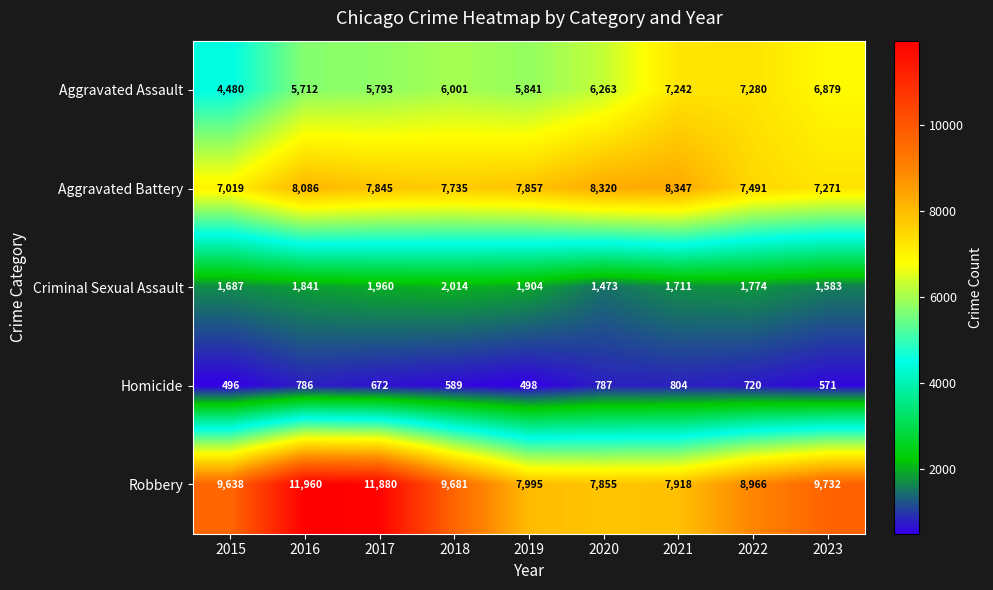

Where is Criminal Sexual Assault nearest to the value 1743?

2022